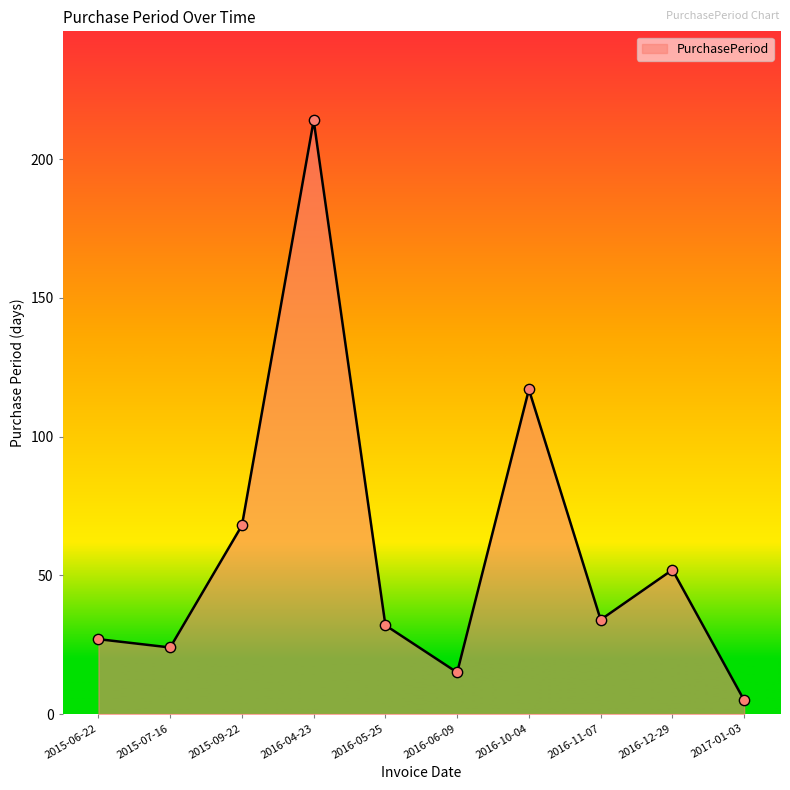

Which has a higher value, 2016-12-29 or 2016-04-23?

2016-04-23